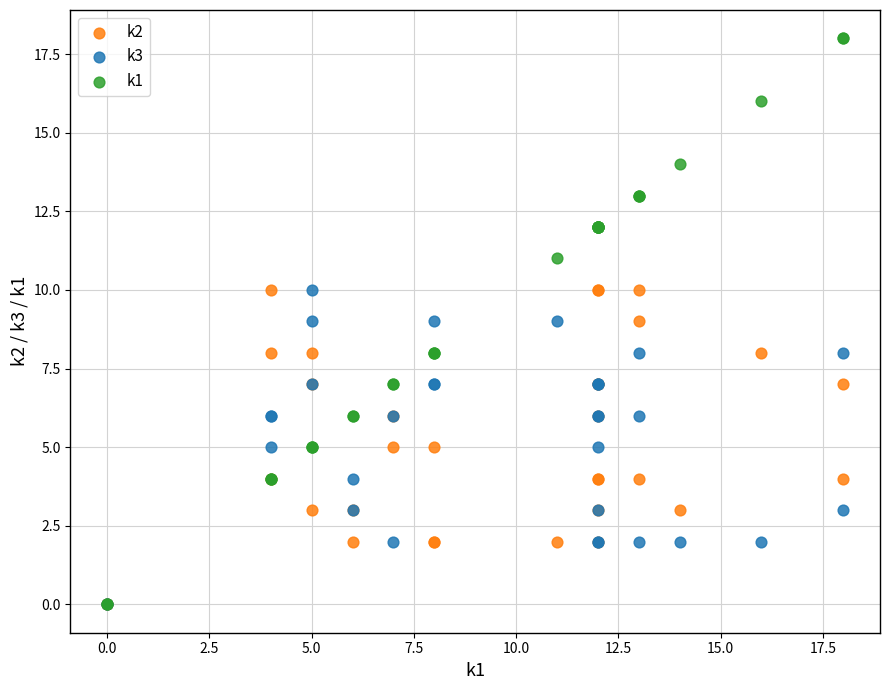

Which series has the widest spread of Y values?

k1